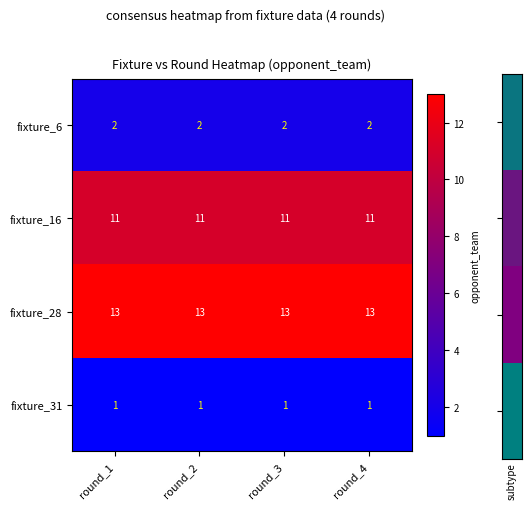

Is it true that fixture_16 equals 3 at round_2?

False